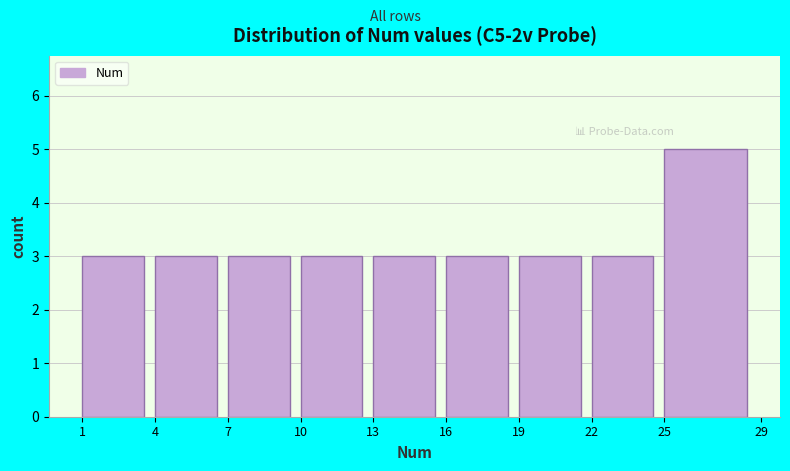

Reading left to right, transcribe this chart: for each bar, give the range it covers on the x-axis and its height. The values are not printed on the chart, so give them approximately, as read against the axis.

1 to 4: 3
4 to 7: 3
7 to 10: 3
10 to 13: 3
13 to 16: 3
16 to 19: 3
19 to 22: 3
22 to 25: 3
25 to 29: 5